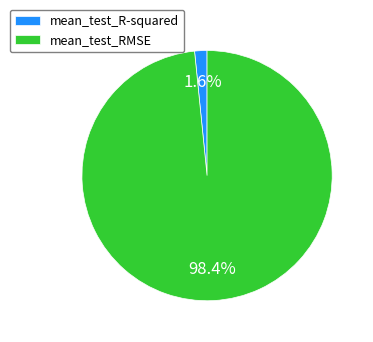

To the nearest percent, what portion does mean_test_R-squared represent?

2%